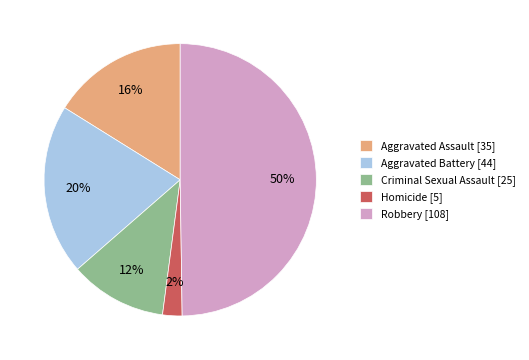

Is it true that Robbery [108] is 65% of the pie?

False